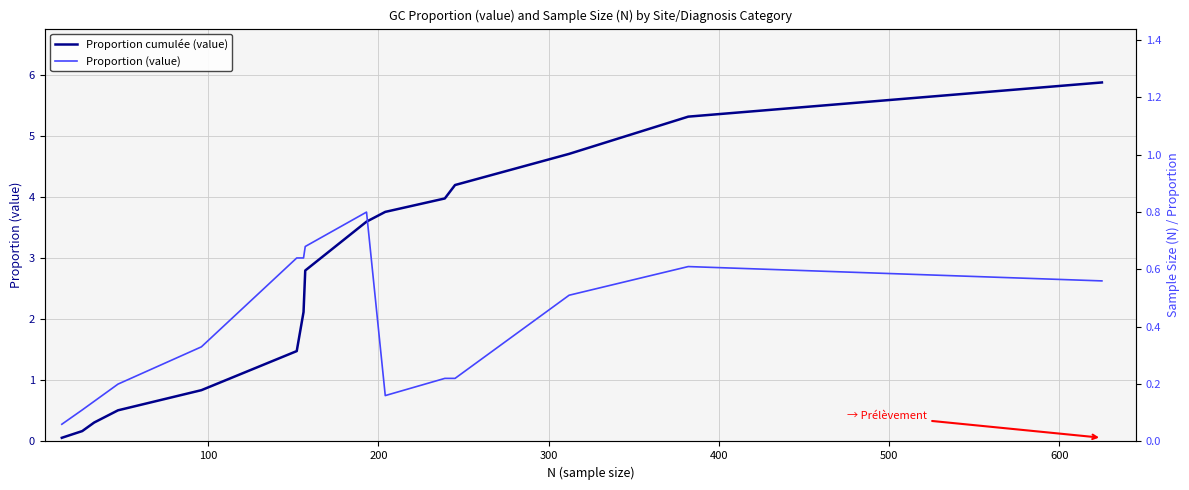

At how many categories does at least one series exceed 5?

2